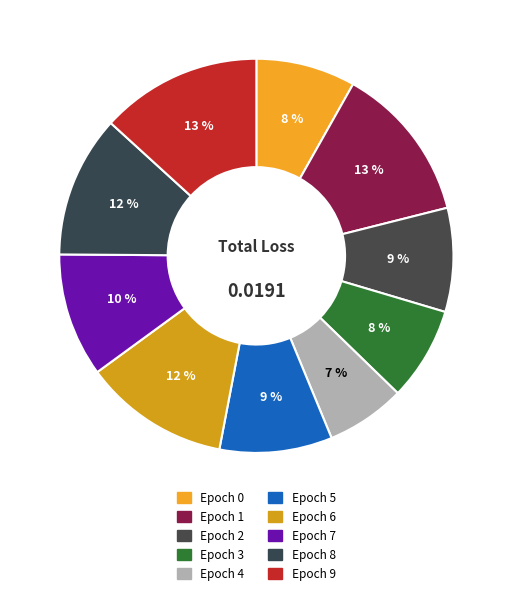

To the nearest percent, what is the average slice percentage?

10%